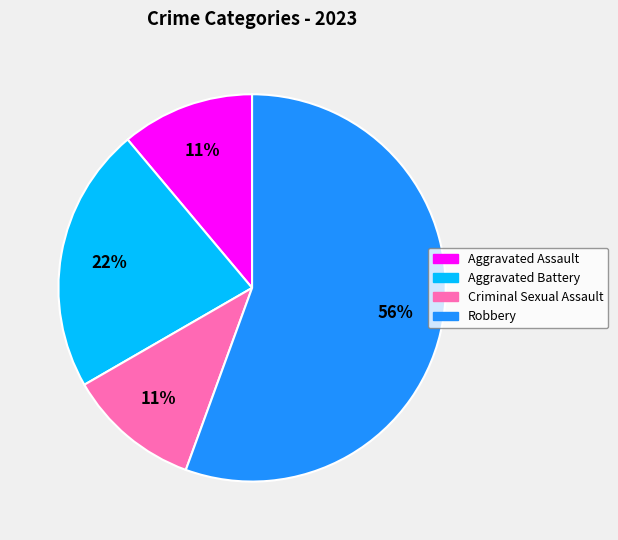

The Criminal Sexual Assault slice represents 16% of the pie. True or false?

False